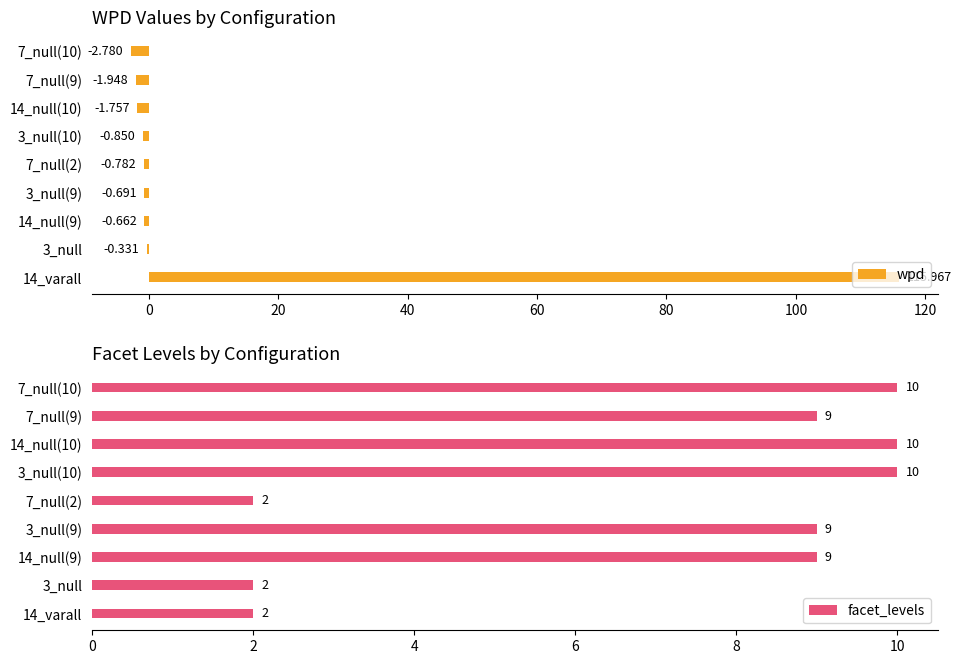

Is it true that facet_levels equals 14.2 at 3_null(9)?

False